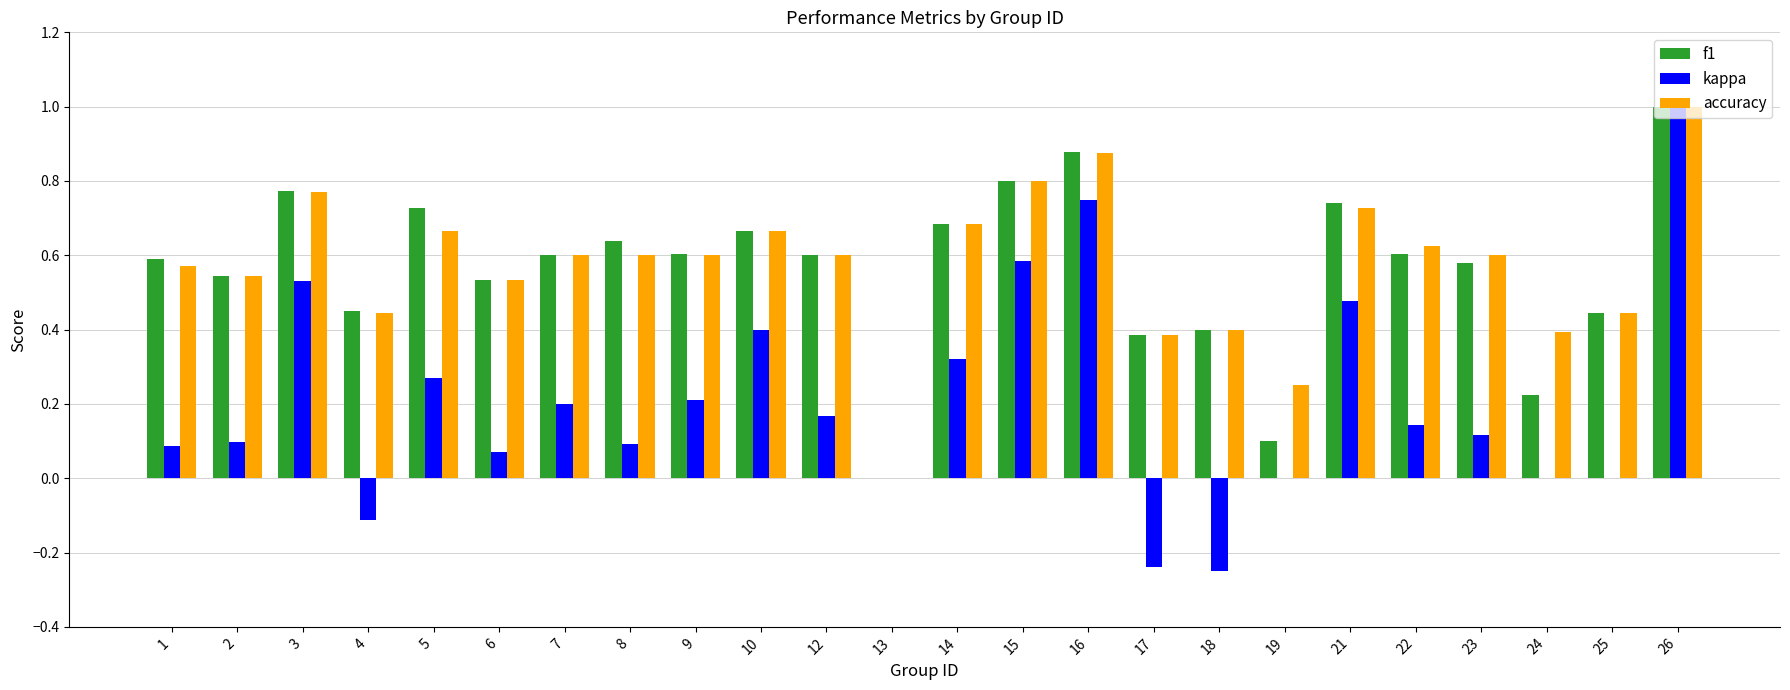

What is the sum of all f1 values?

13.6